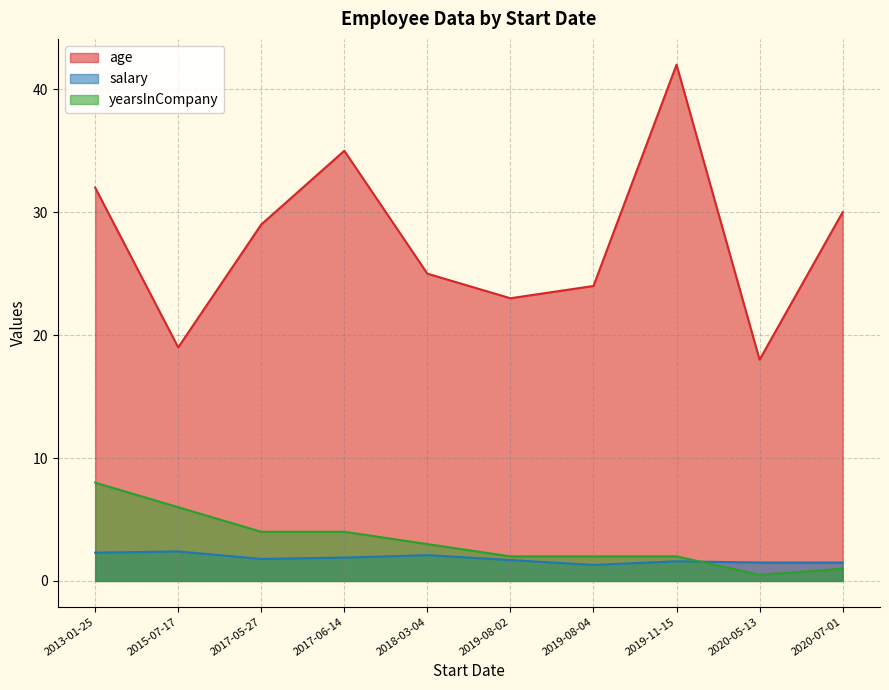

Does the chart display data point markers on the line(s)?

No